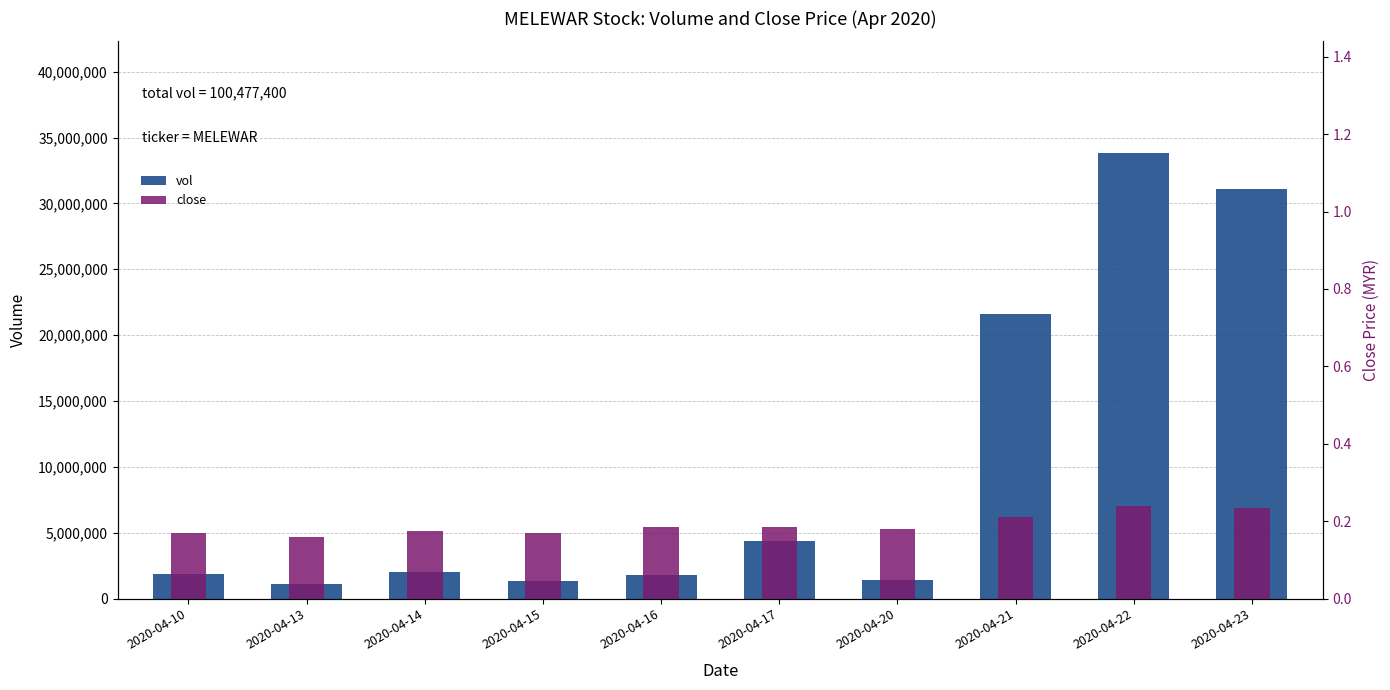

Rank the series at 2020-04-22 from highest to lowest value.

vol, close